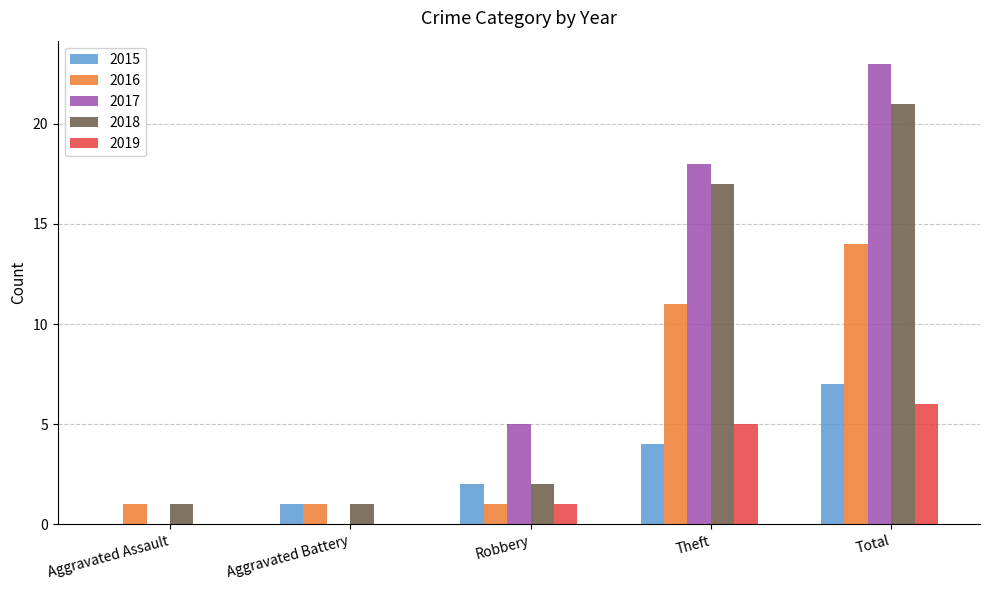

Reading left to right, extract all data points from this chart.

2015: 0	1	2	4	7
2016: 1	1	1	11	14
2017: 0	0	5	18	23
2018: 1	1	2	17	21
2019: 0	0	1	5	6